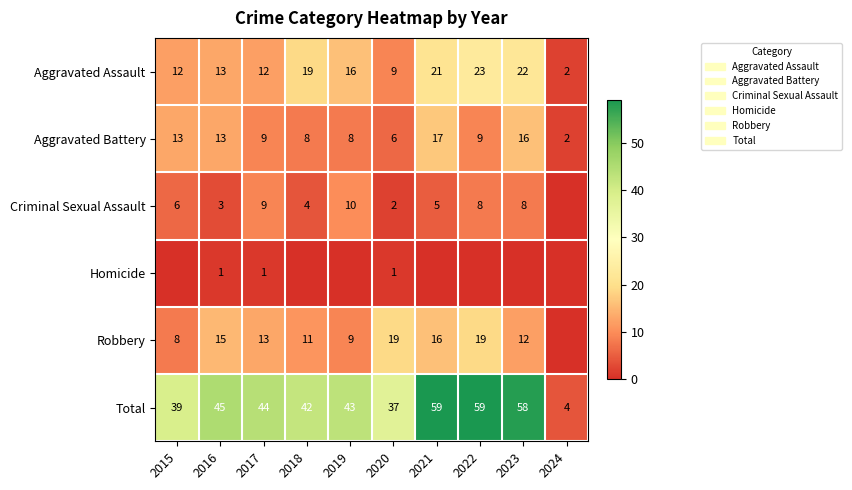

What is the difference between the maximum and minimum values in the Aggravated Assault series?

21